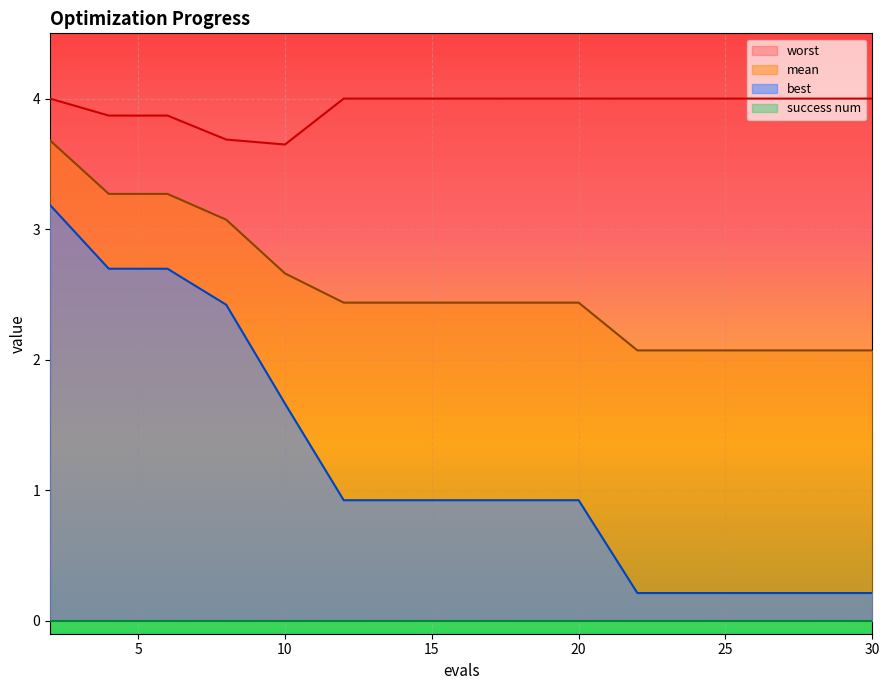

What is the smallest value displayed?

0.0